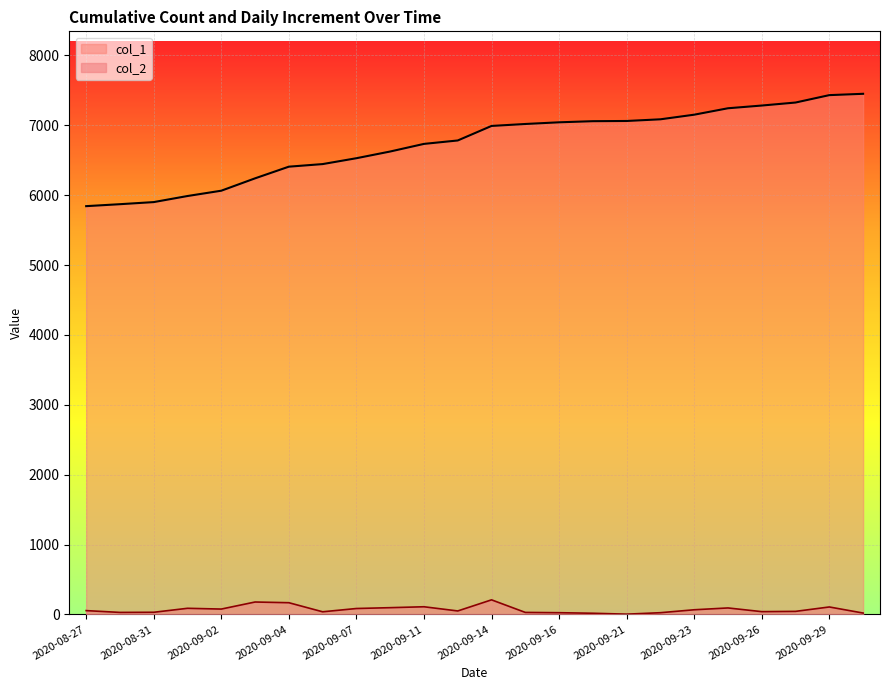

Rank the series at 2020-08-27 from highest to lowest value.

col_1, col_2